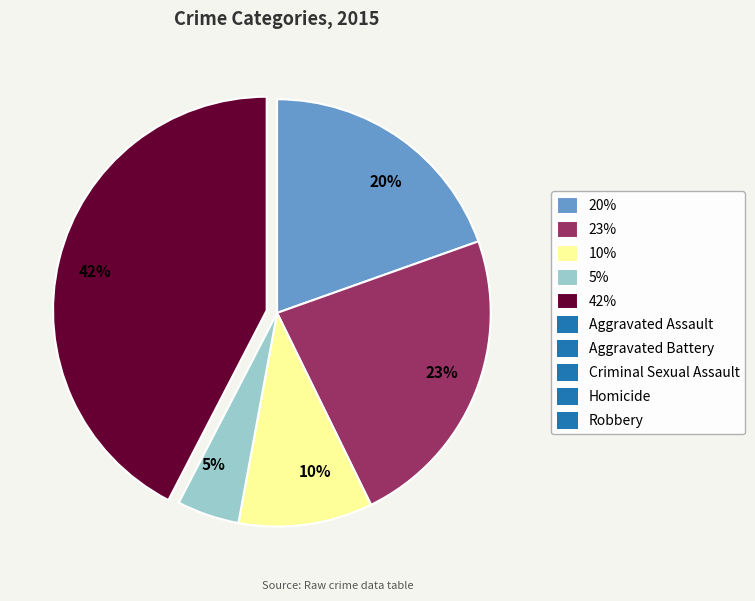

Approximately how many times larger is the value at 5% compared to 10%?

0.5